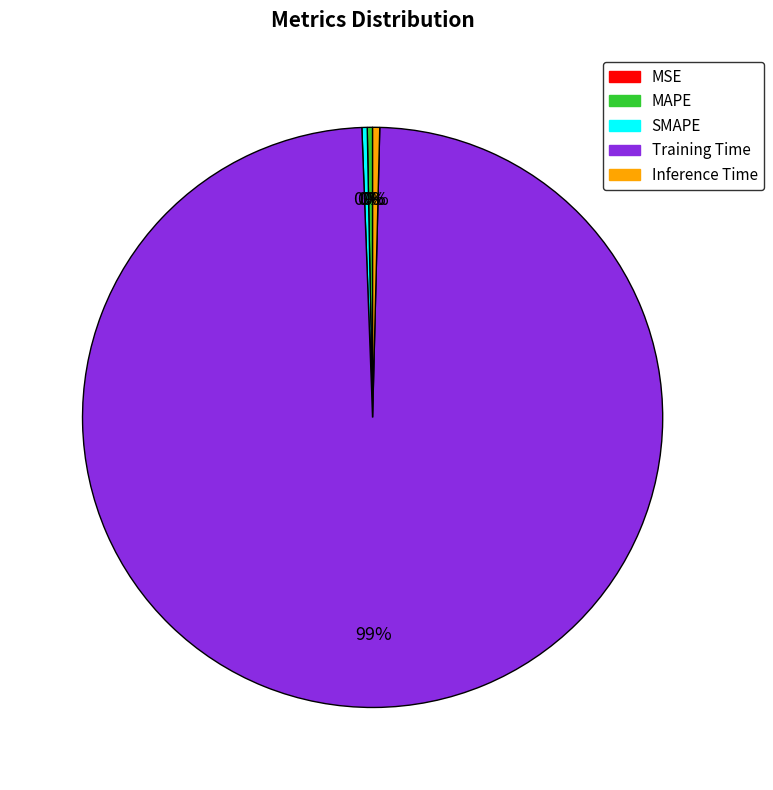

Does any single category account for the majority?

Yes